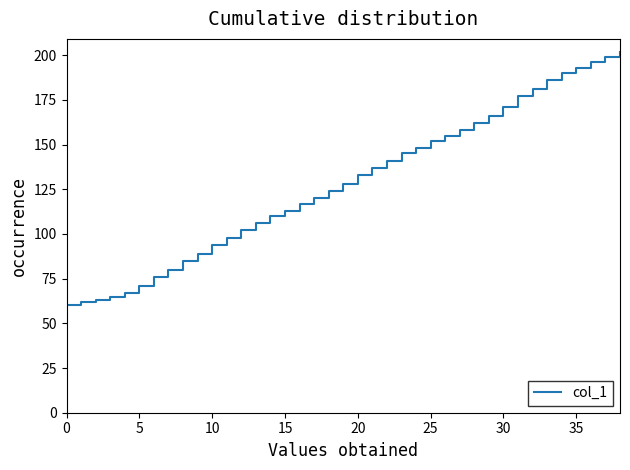

What is the smallest value displayed?

60